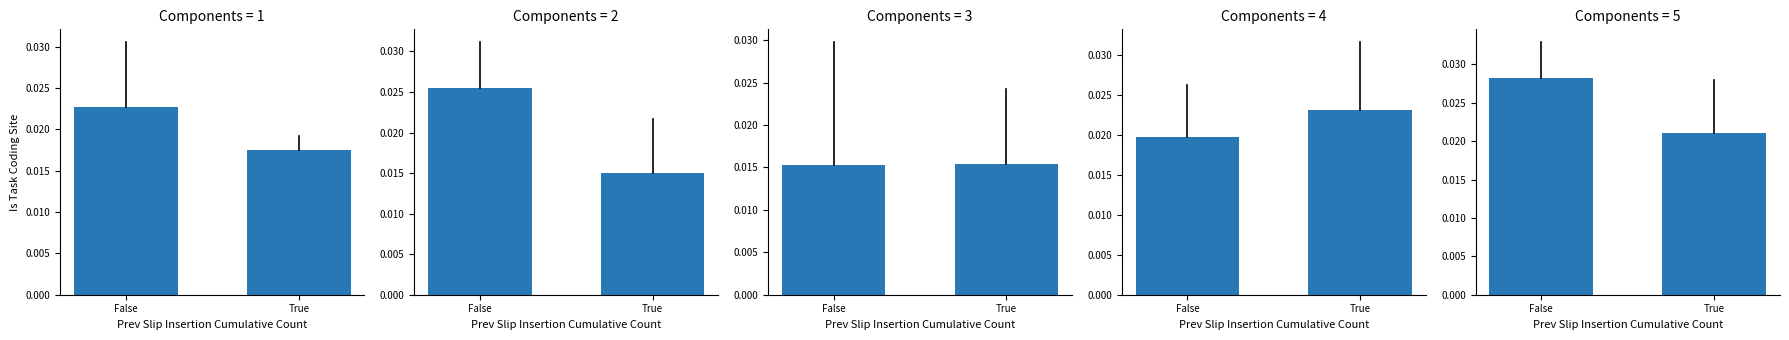

Which category has the highest value in the VS series?

False